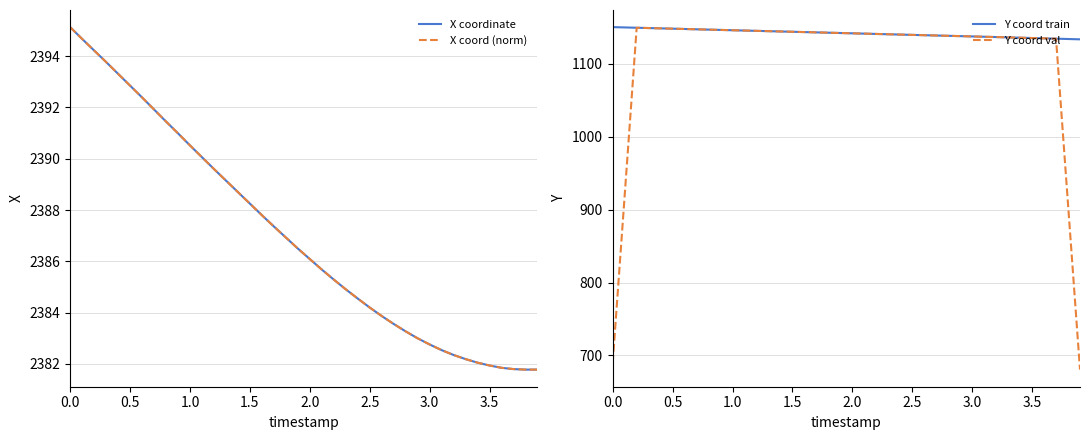

How many values in the Y coord val series exceed 1141?

21